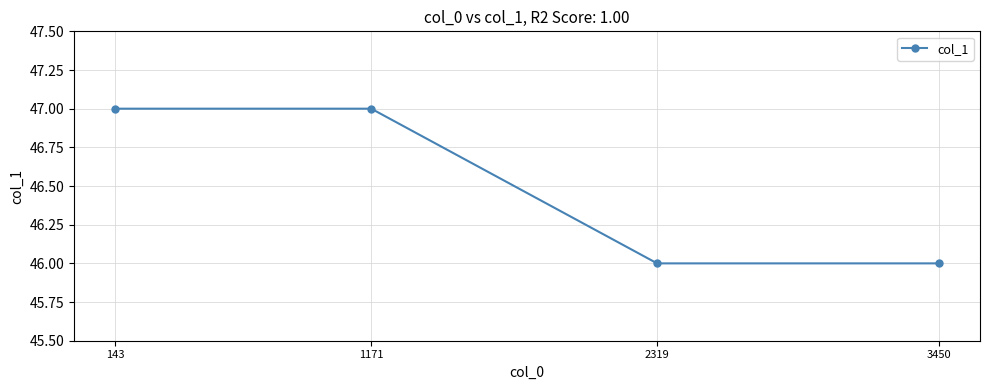

Approximately how many times larger is the value at 2319 compared to 3450?

1.0